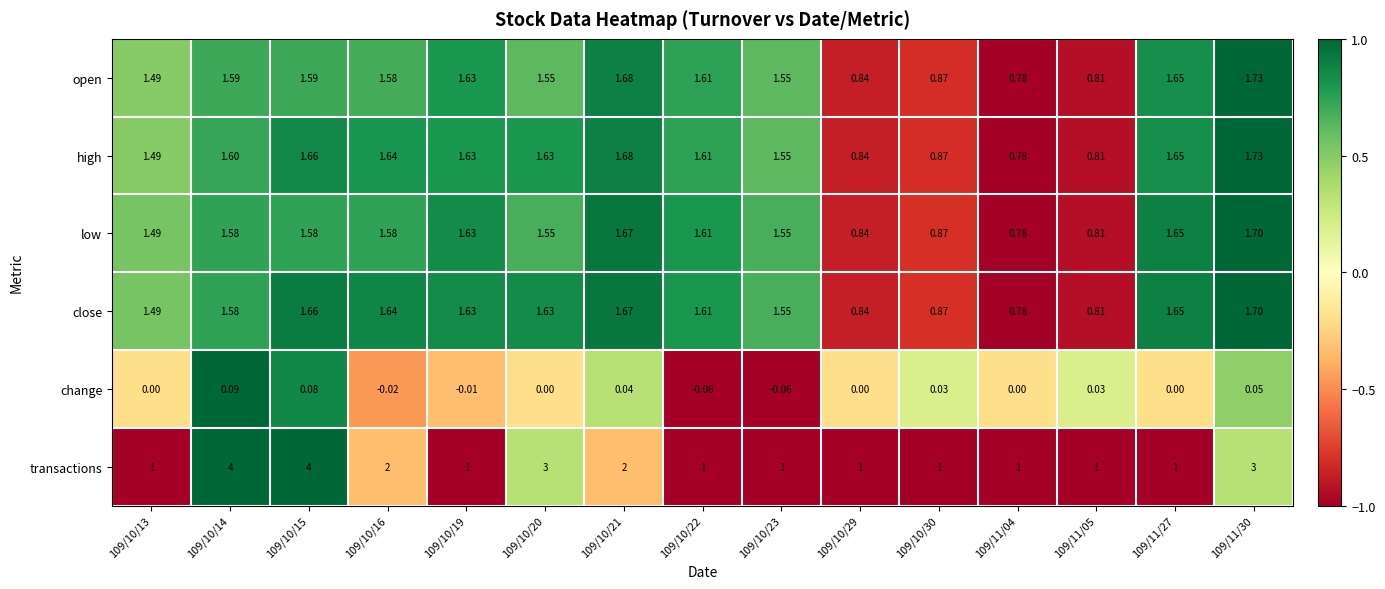

Which series has the largest total across all categories?

transactions